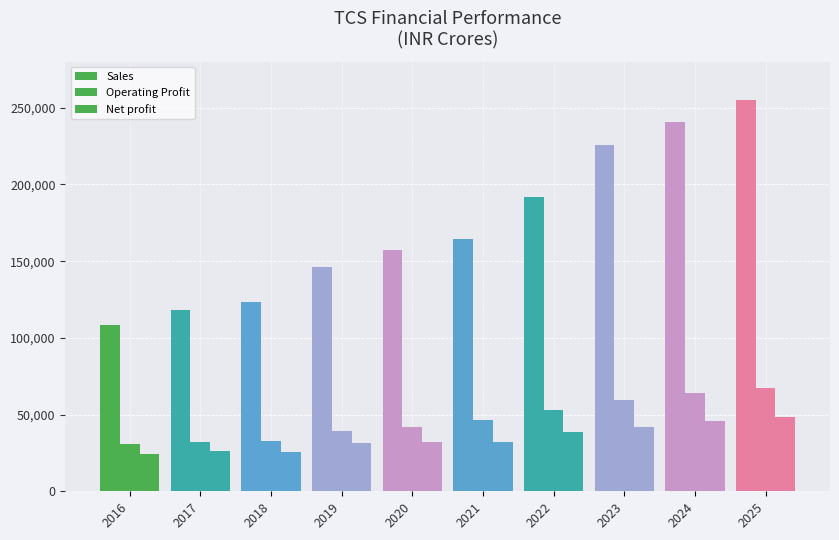

Which series has the largest total across all categories?

Sales